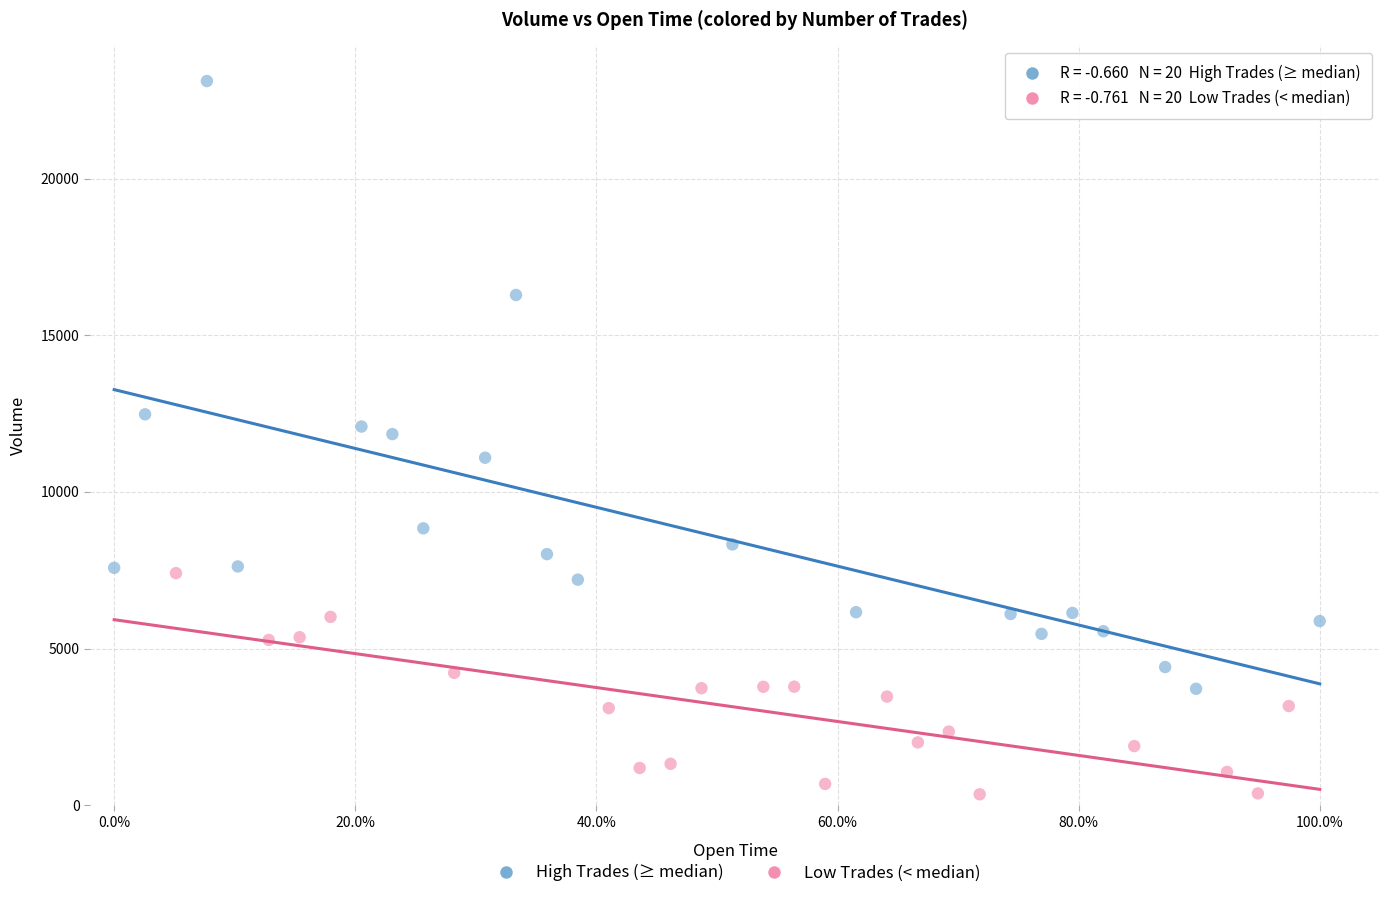

Which series has the widest spread of Y values?

High Trades (≥ median)